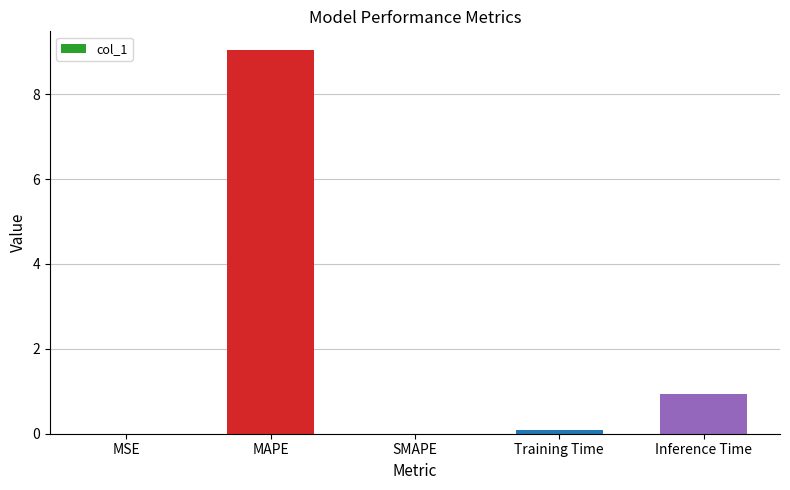

Which category has the highest value across all series?

MAPE